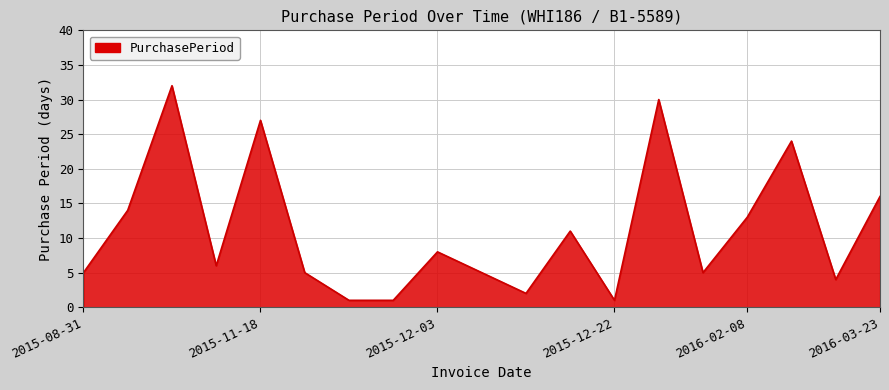

What is the maximum value shown in the chart?

32